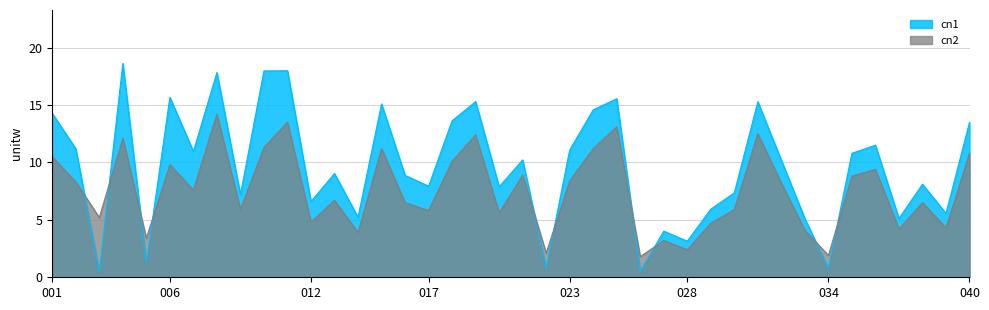

Reading right to left, what are all the values shown in this chart?

cn1: 040=13.5	039=5.6	038=8.1	037=5.1	036=11.5	035=10.8	034=0.8	033=5.1	032=10.2	031=15.3	030=7.3	029=5.9	028=3.1	027=4.0	026=0.5	025=15.5	024=14.6	023=11.1	022=0.8	021=10.2	020=7.9	019=15.3	018=13.6	017=7.9	016=8.9	015=15.1	014=5.2	013=9.0	012=6.6	011=18.0	010=18.0	009=7.2	008=17.8	007=11.0	006=15.7	005=1.2	004=18.6	003=0.5	002=11.2	001=14.3
cn2: 040=10.8	039=4.3	038=6.5	037=4.2	036=9.4	035=8.8	034=1.9	033=4.1	032=8.2	031=12.5	030=5.9	029=4.7	028=2.4	027=3.2	026=1.8	025=13.1	024=11.2	023=8.4	022=2.1	021=8.9	020=5.6	019=12.4	018=10.1	017=5.8	016=6.5	015=11.2	014=3.9	013=6.7	012=4.8	011=13.5	010=11.3	009=5.9	008=14.2	007=7.6	006=9.8	005=3.4	004=12.1	003=5.2	002=8.3	001=10.5